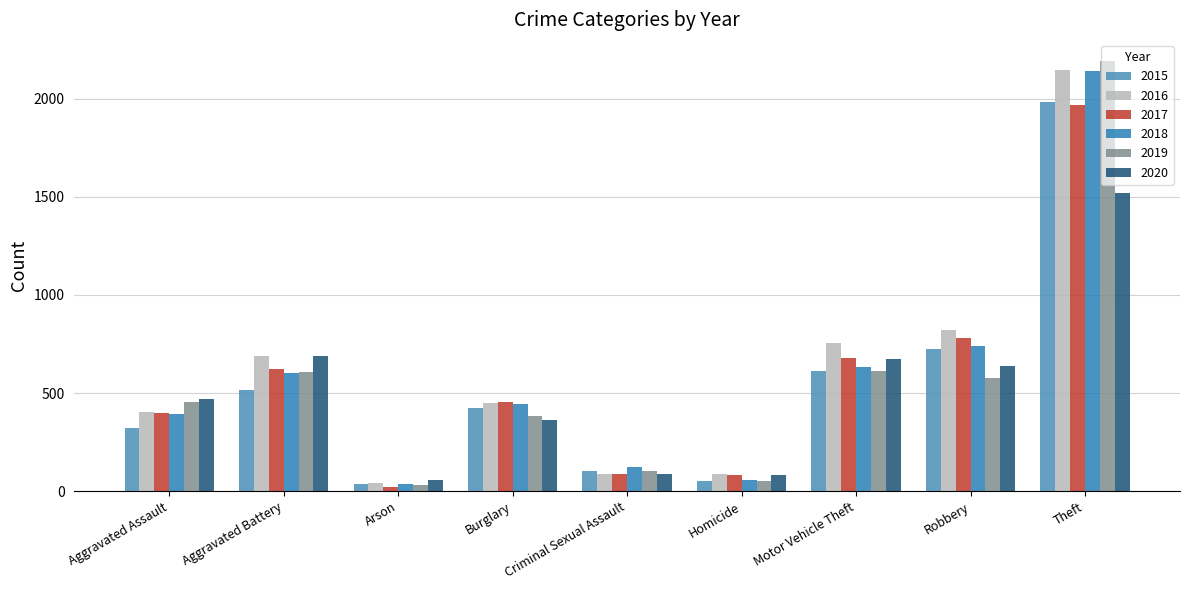

Which category has the lowest value in the 2017 series?

Arson